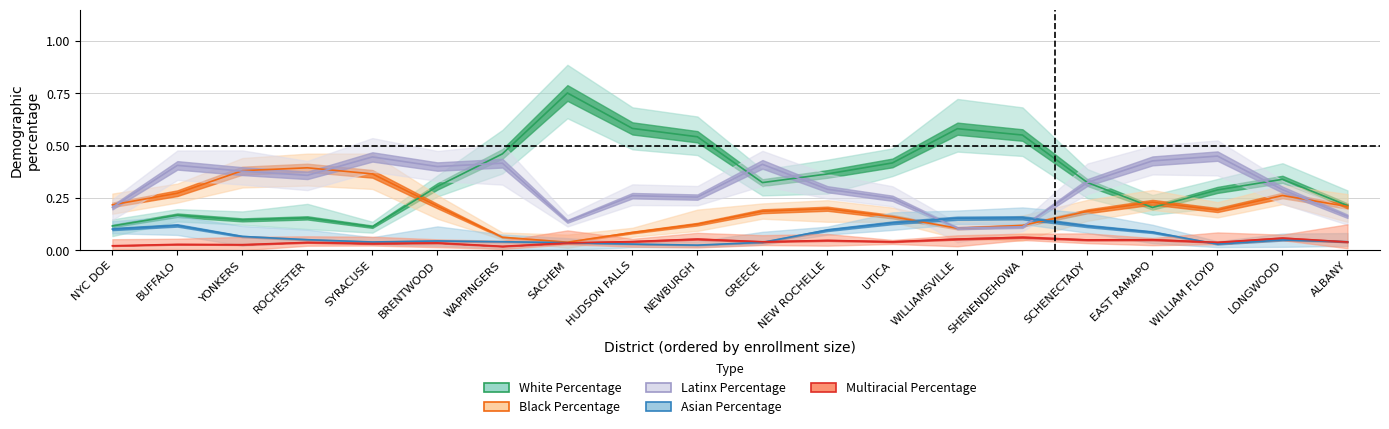

How many interior local valleys does the Asian Percentage series have?

5